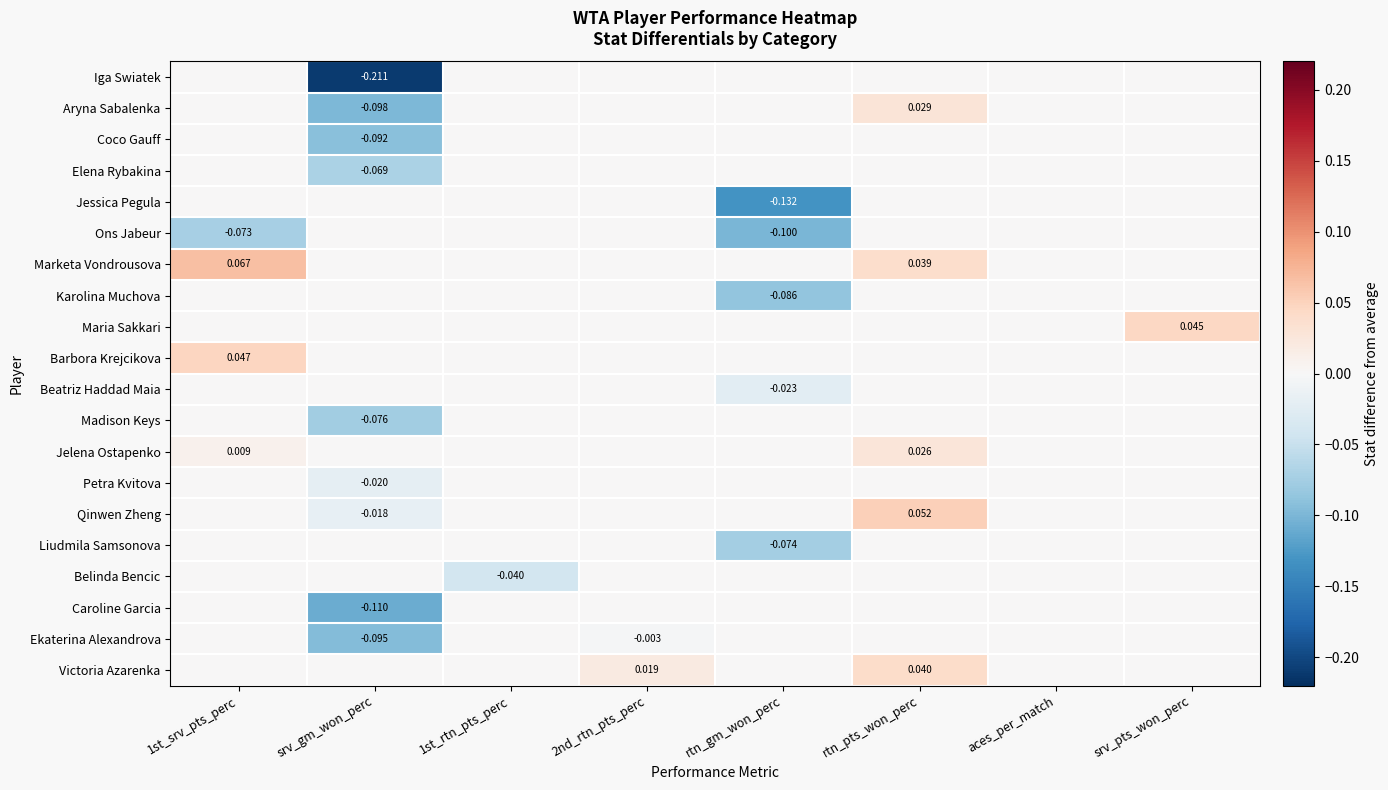

How many data points in Barbora Krejcikova are above 0?

1